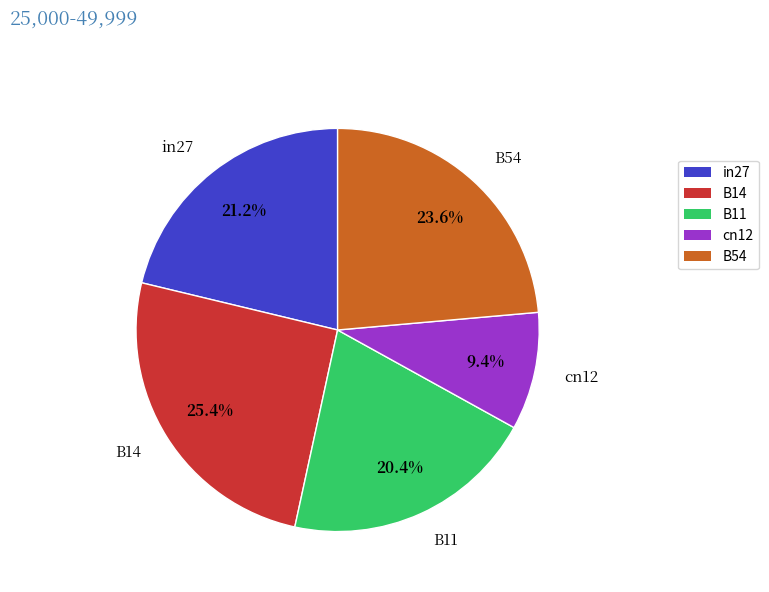

To the nearest percent, what is the difference between the largest and smallest slice percentages?

16%